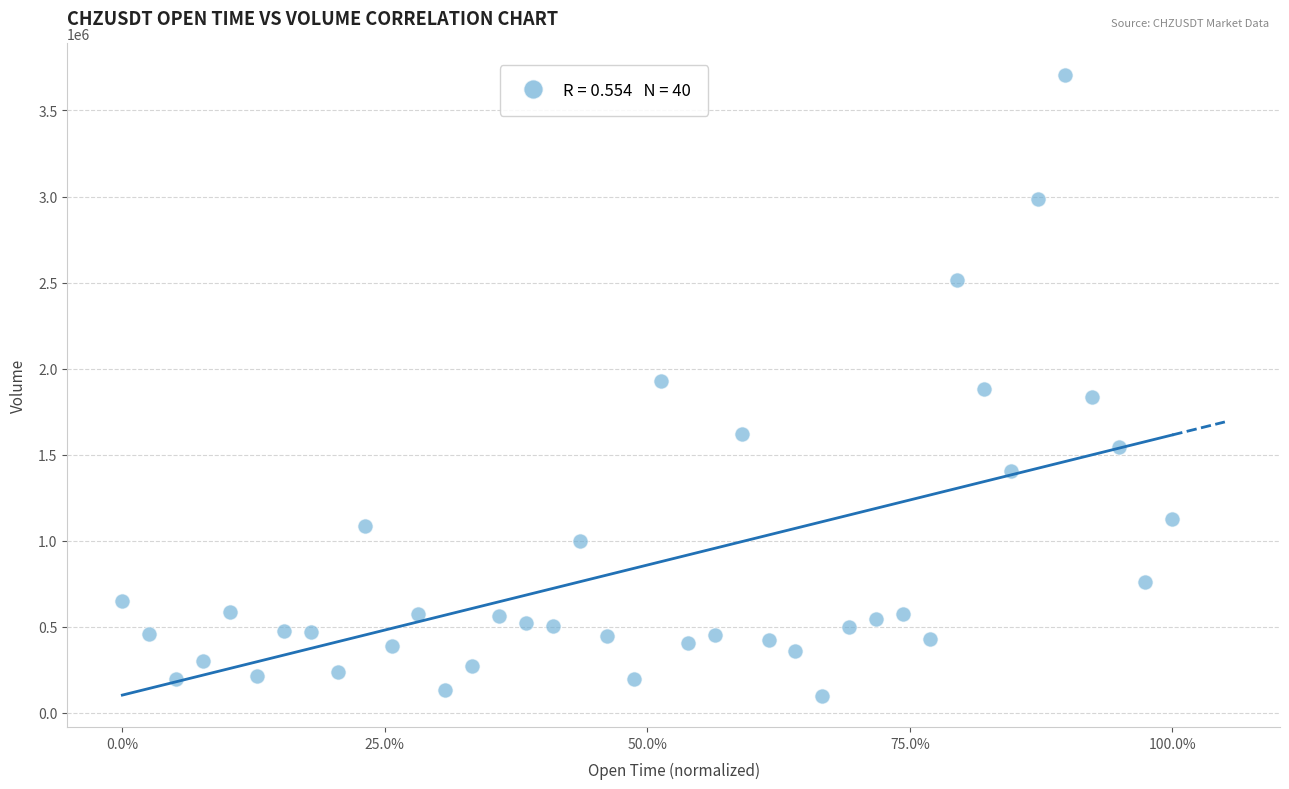

What is the range of Y values (max minus min)?

3609848